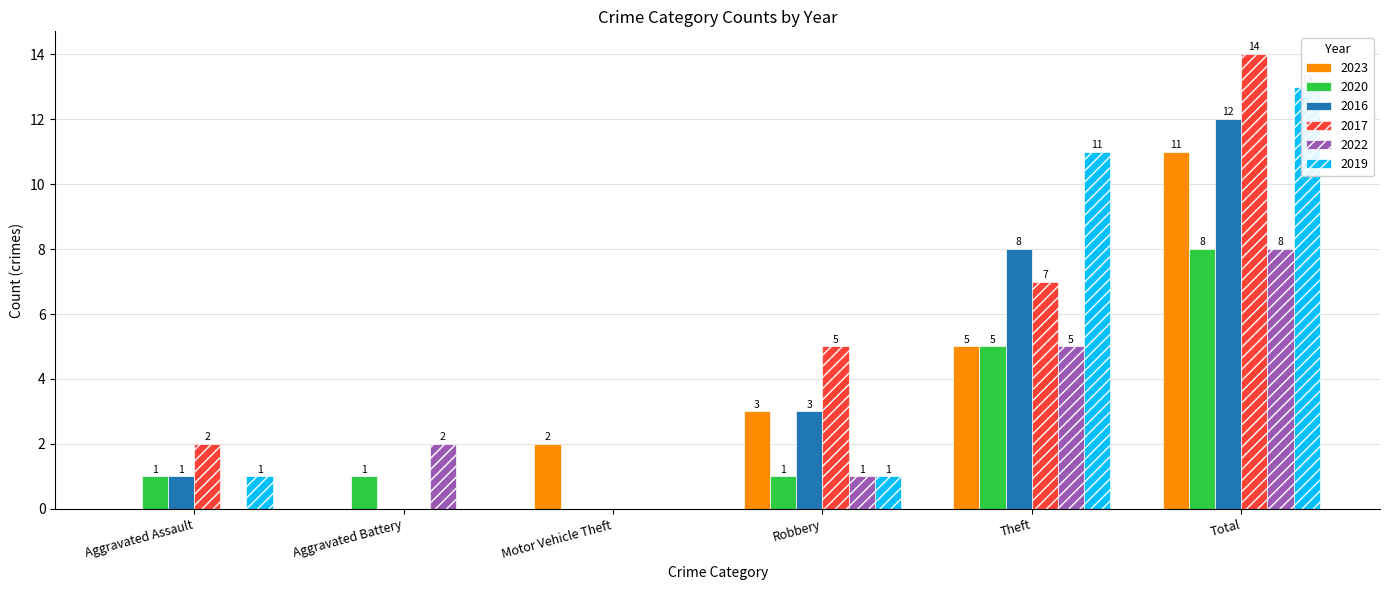

Which series has the largest total across all categories?

2017